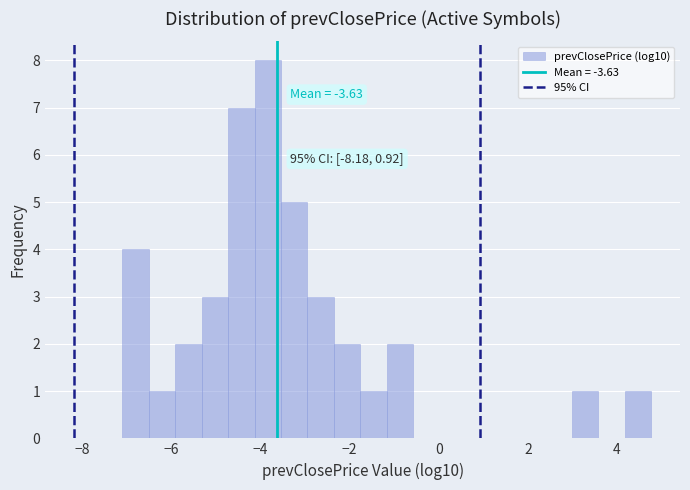

Around what value on the x-axis is the tallest bar? Give the approximate position of its centre, as read against the axis.

-3.8